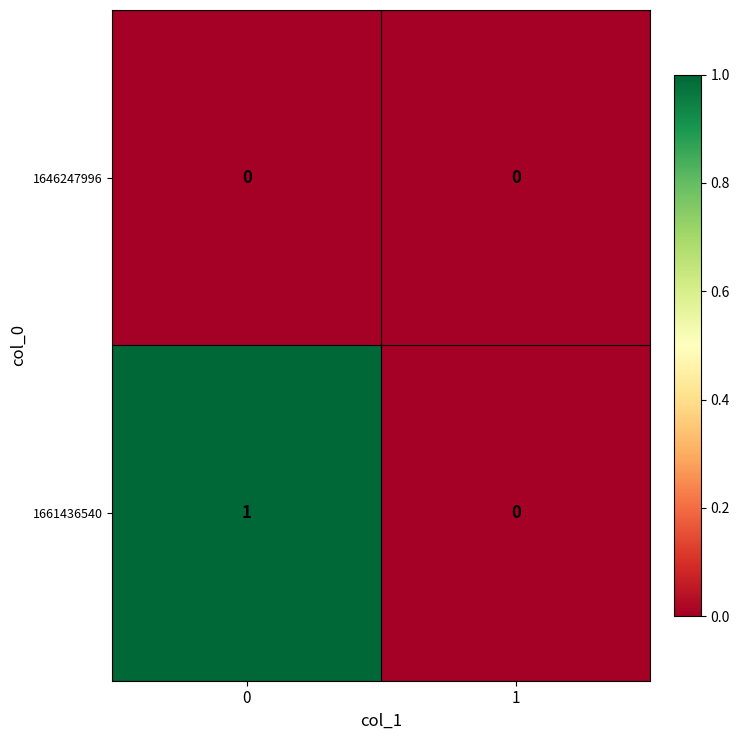

The 1661436540 series shows 1 at 0. True or false?

True